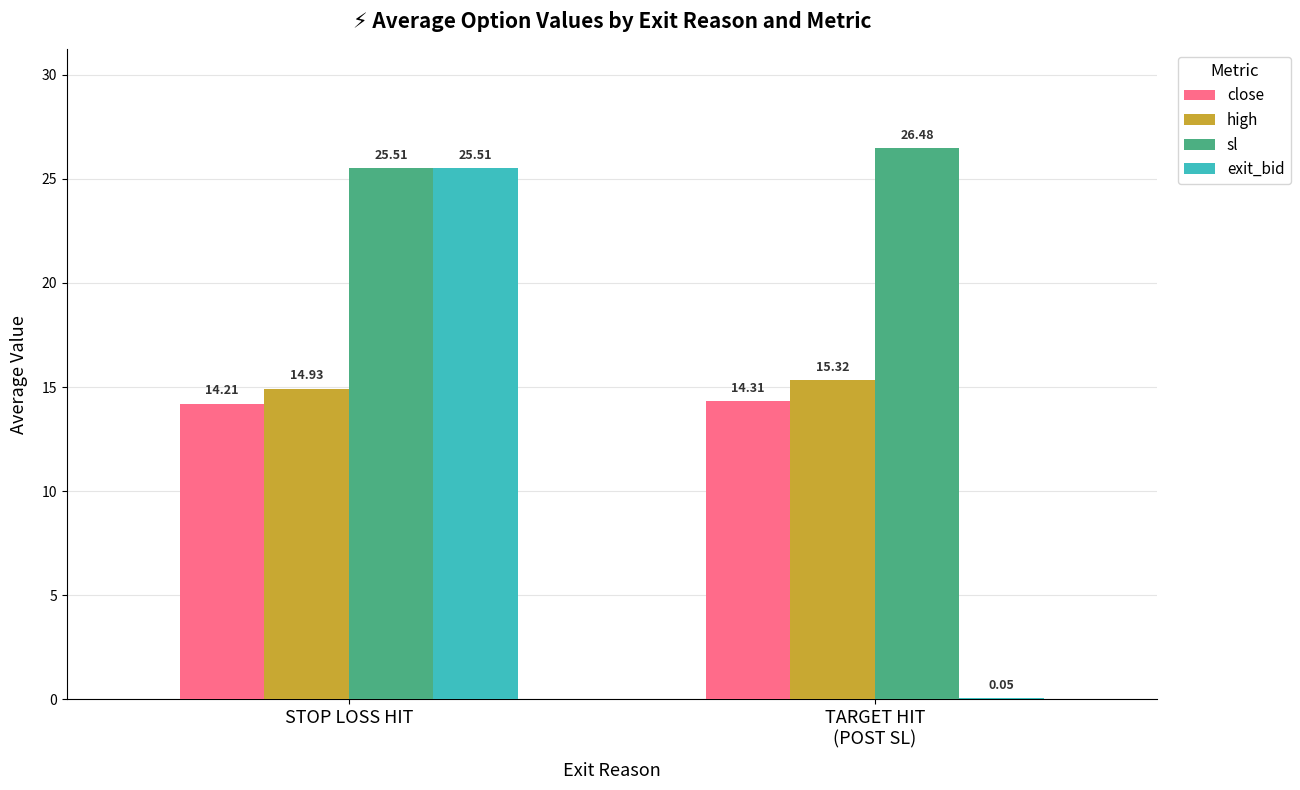

Where is high nearest to the value 15?

STOP LOSS HIT